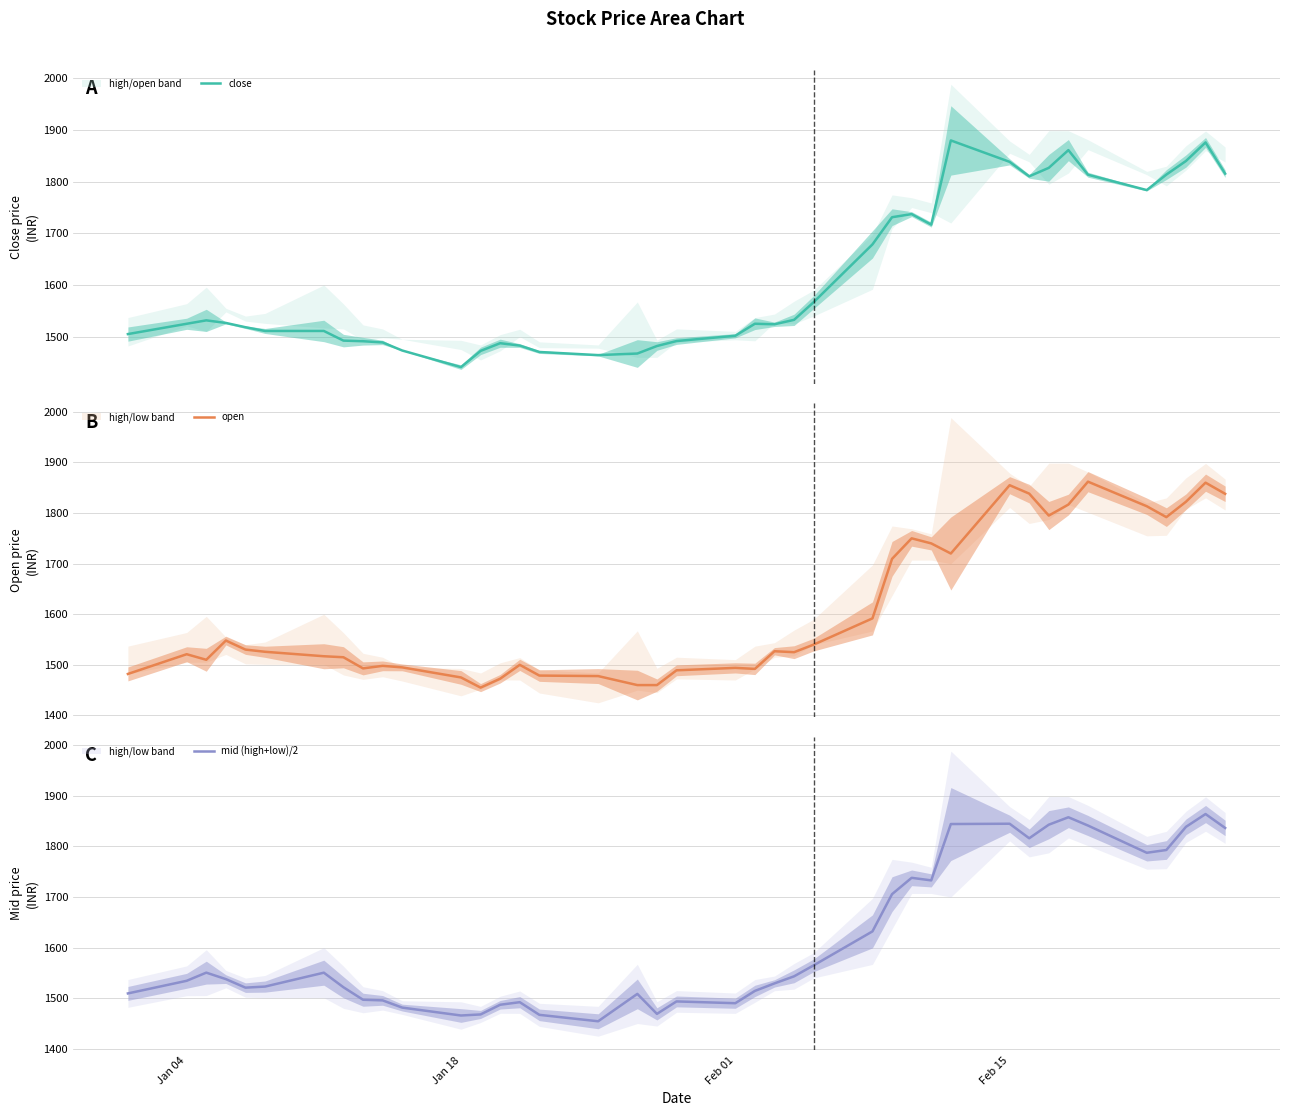

The open series shows 3237.8 at 35. True or false?

False